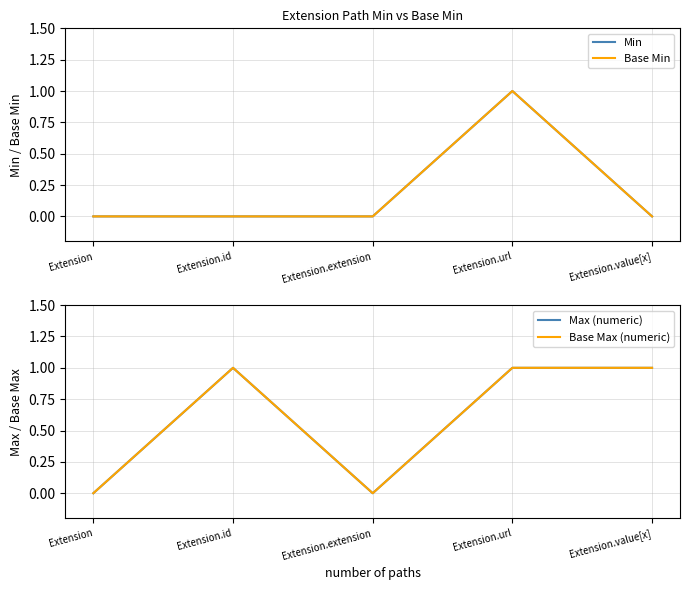

Reading left to right, transcribe all the data shown in this chart.

Min: Extension=0	Extension.id=0	Extension.extension=0	Extension.url=1	Extension.value[x]=0
Base Min: Extension=0	Extension.id=0	Extension.extension=0	Extension.url=1	Extension.value[x]=0
Max (numeric): Extension=0	Extension.id=1	Extension.extension=0	Extension.url=1	Extension.value[x]=1
Base Max (numeric): Extension=0	Extension.id=1	Extension.extension=0	Extension.url=1	Extension.value[x]=1